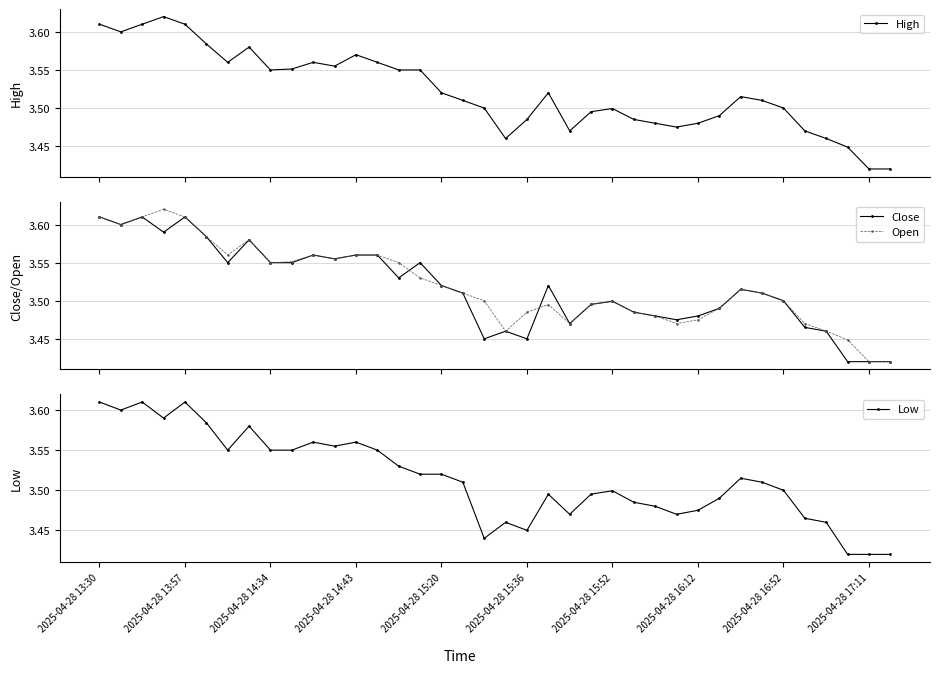

True or false: High and Close intersect in this chart.

False